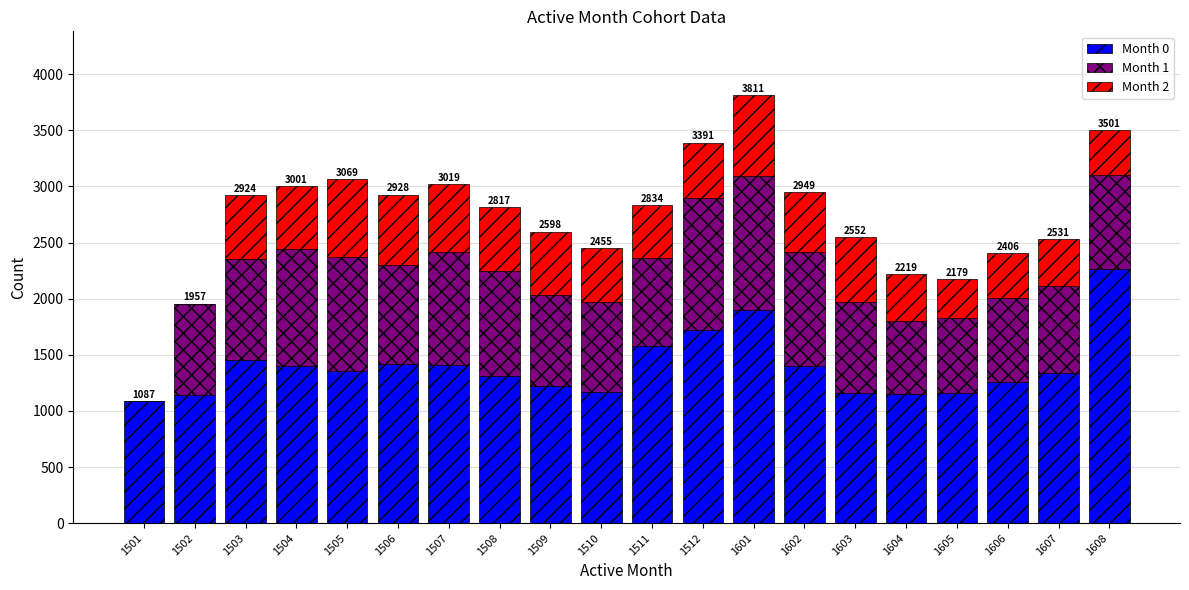

Is it true that Month 0 equals 1147 at 1604?

True